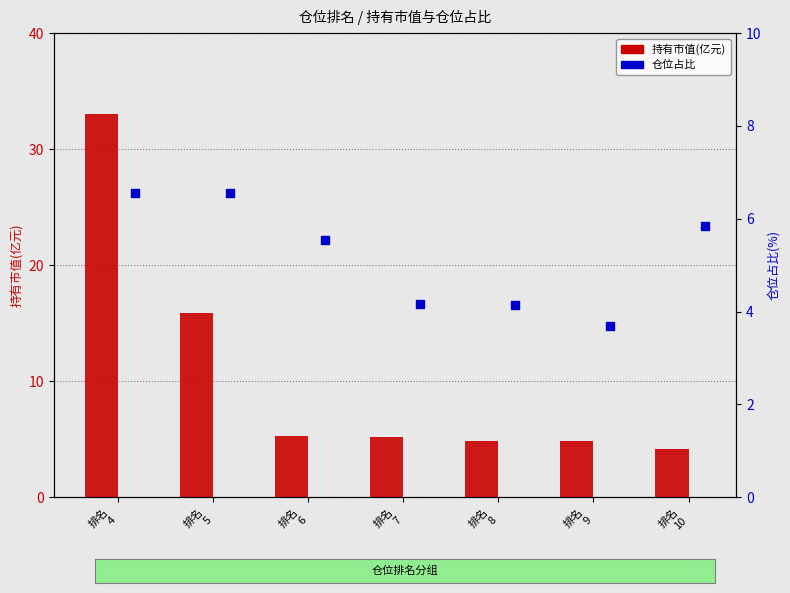

Which series contains the highest Y value?

持有市值(亿元)